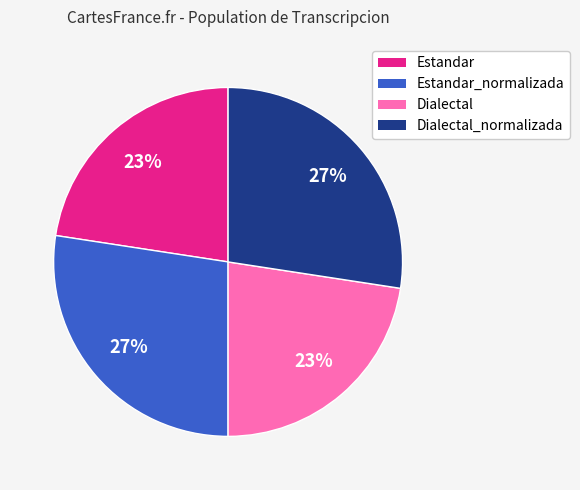

Combined, do Estandar_normalizada and Dialectal_normalizada account for over 50%?

Yes